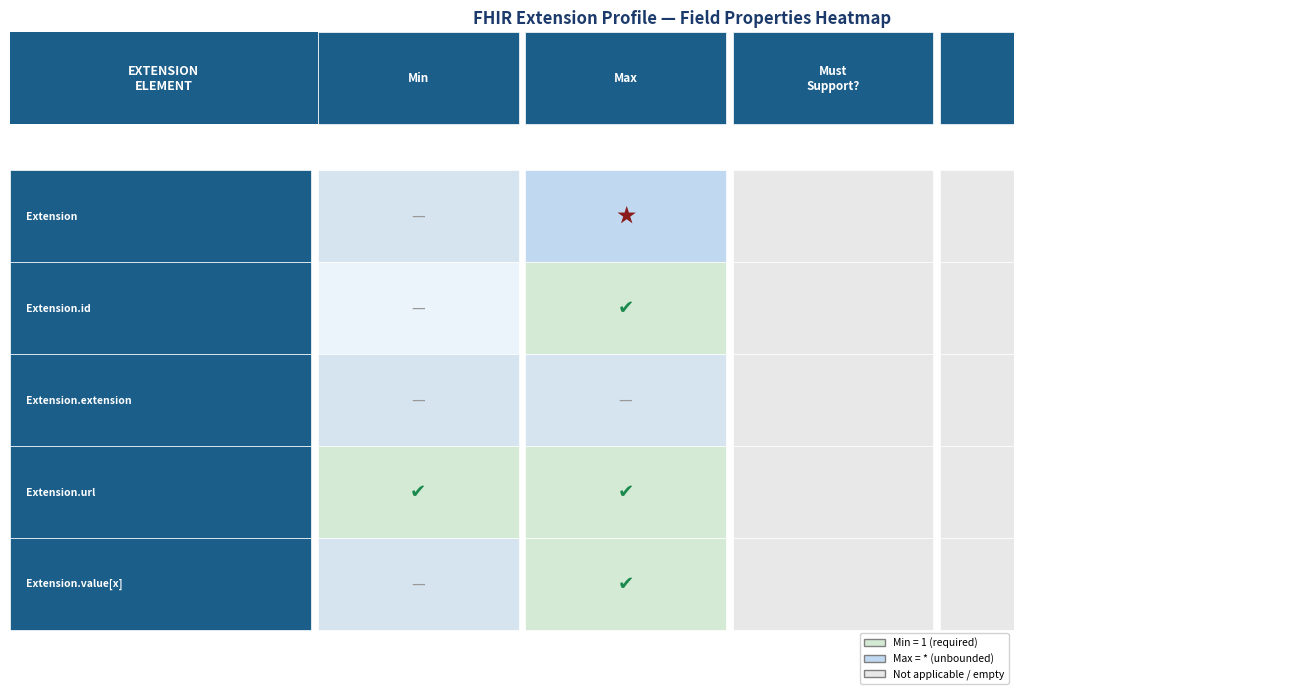

Which category has the lowest value in the Extension.extension series?

Extension